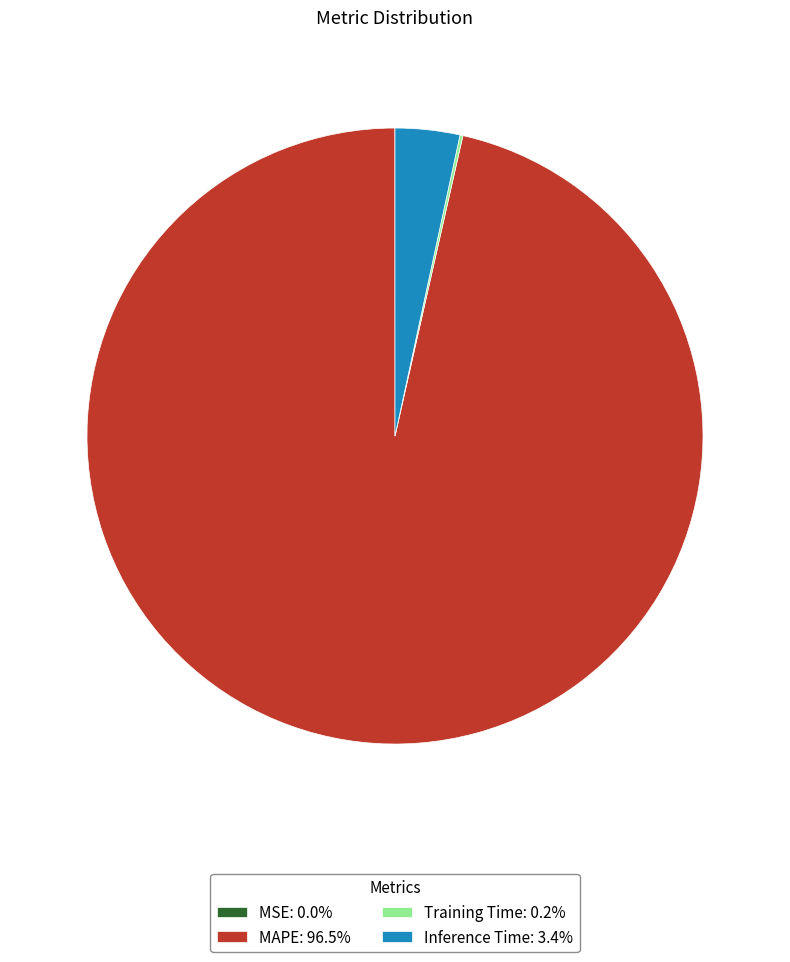

Is the sum of Inference Time: 3.4% and MAPE: 96.5% greater than half?

Yes